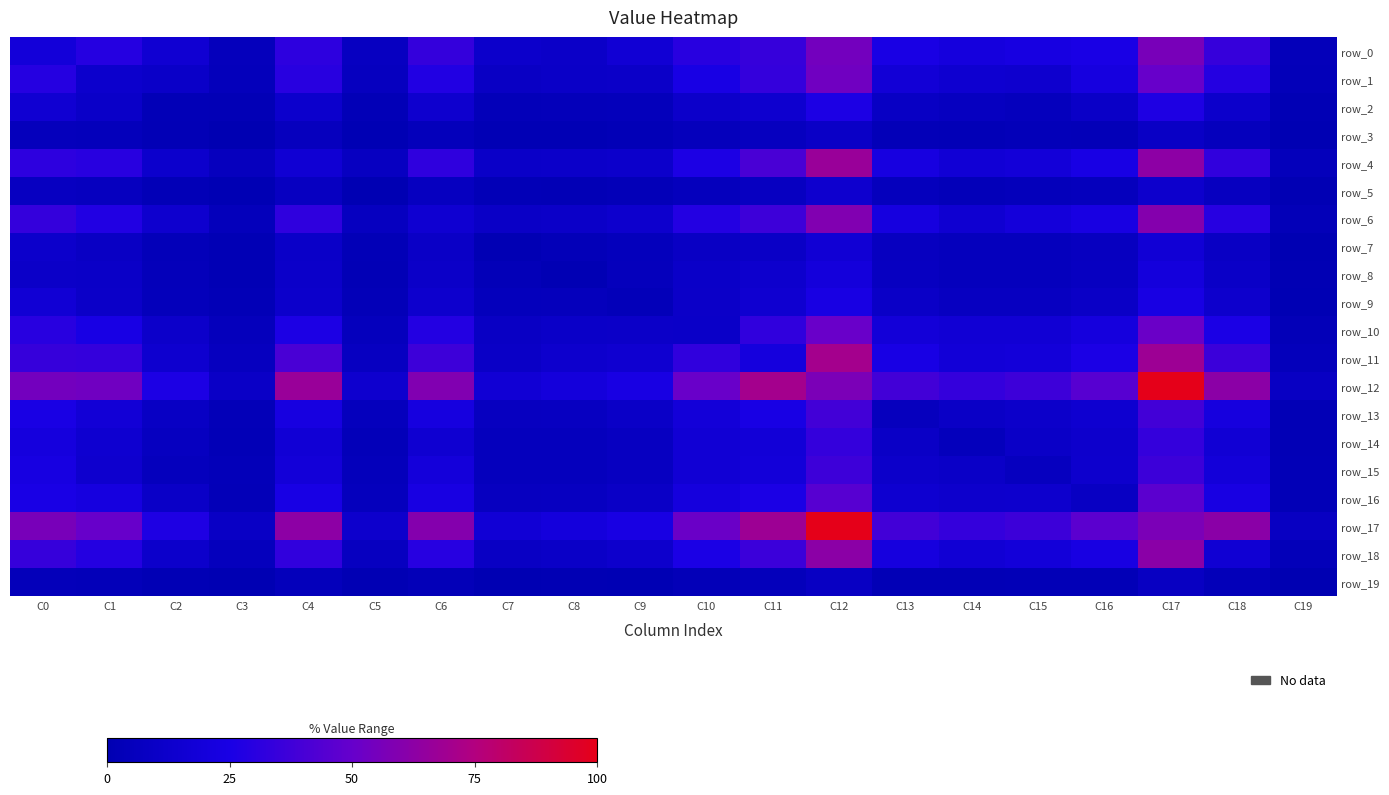

Rank the series by their maximum value, from highest to lowest.

row_12, row_17, row_11, row_4, row_18, row_6, row_0, row_1, row_10, row_16, row_13, row_15, row_14, row_2, row_9, row_8, row_7, row_5, row_3, row_19